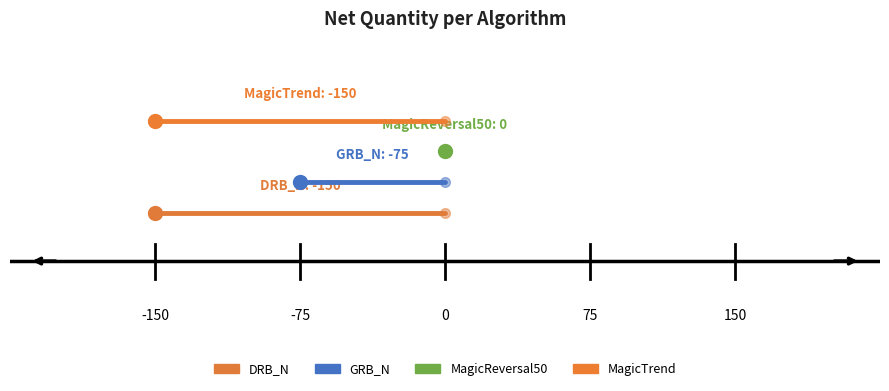

Which series has the largest range (max minus min)?

DRB_N